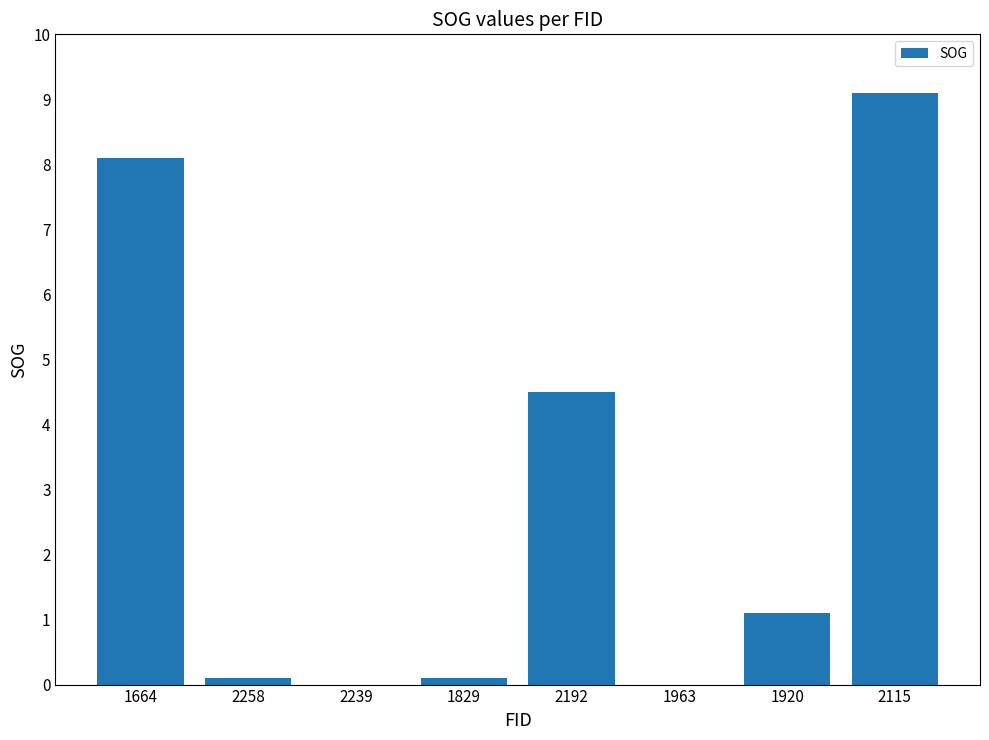

What is the sum of the values at 1963 and 1920?

1.1